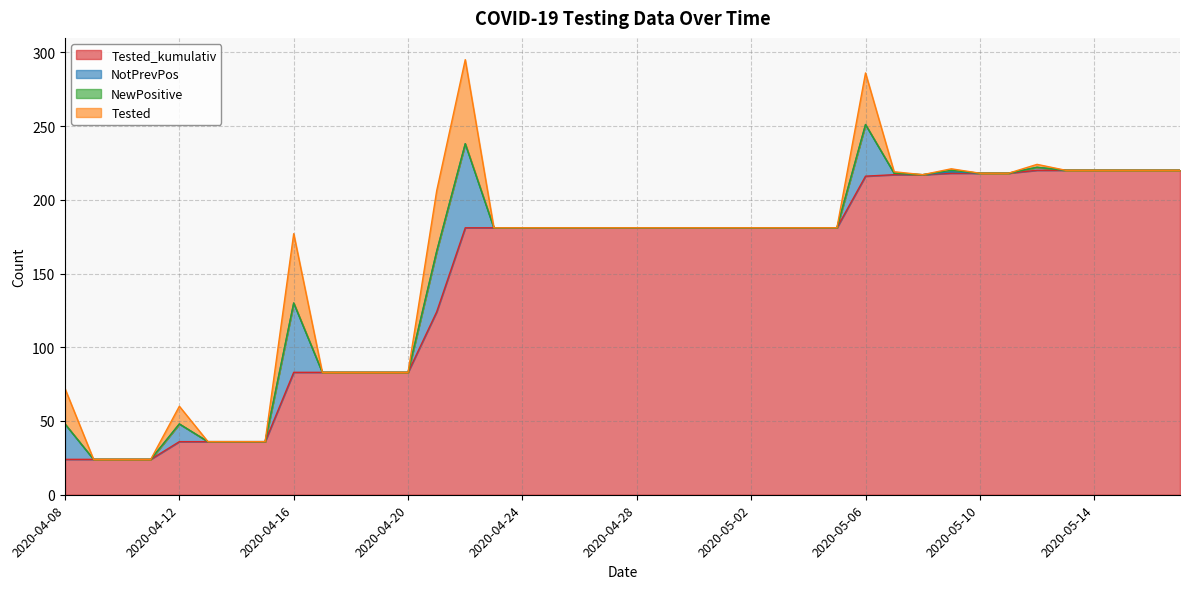

What value does the Tested series have at 2020-04-16, to the nearest 5?

45